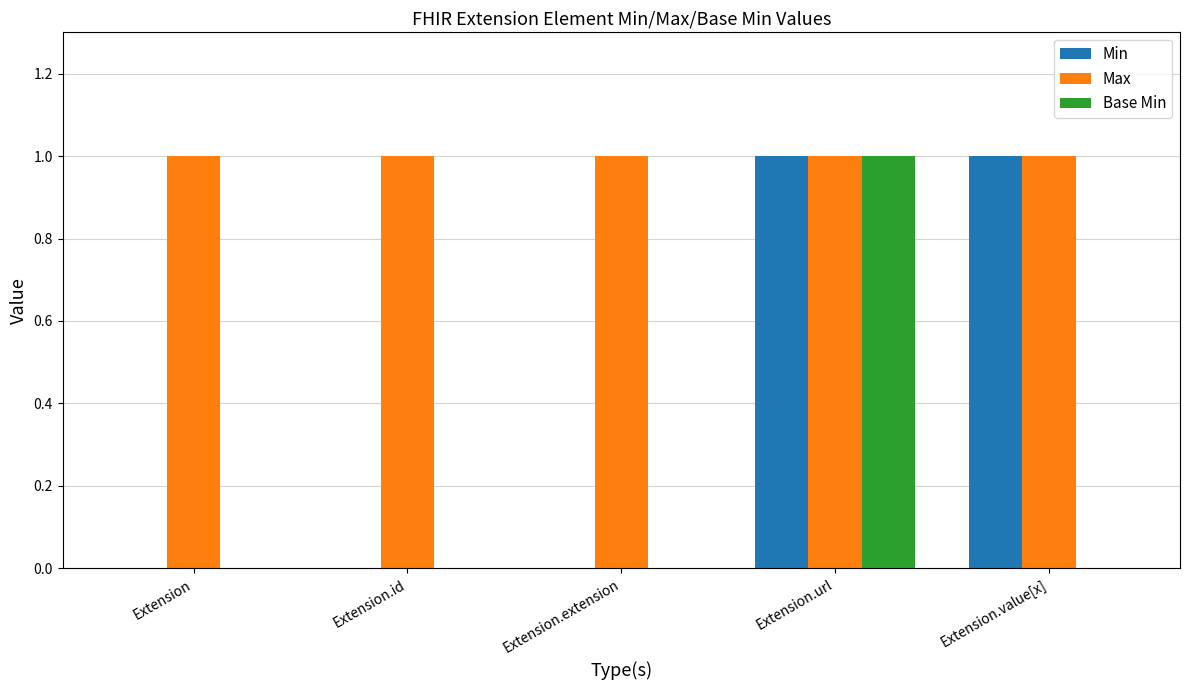

Between Extension and Extension.value[x], which series saw the biggest shift?

Min